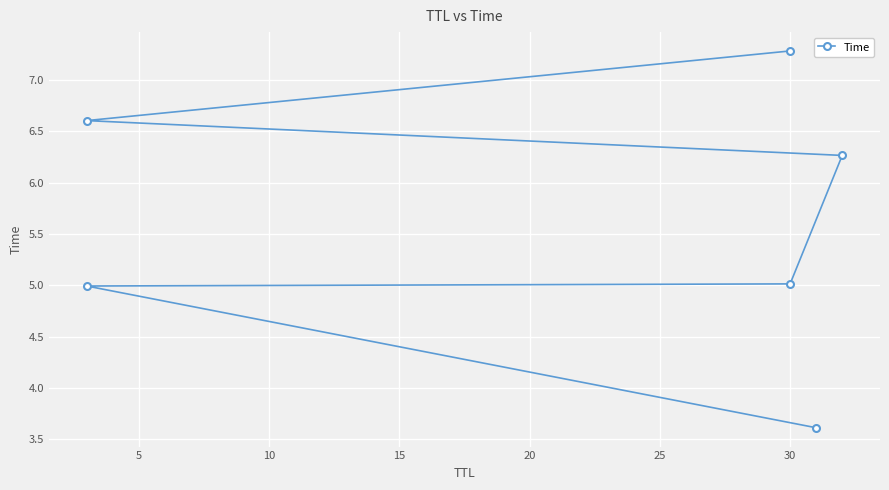

True or false: the data shows 2.3 at 15.

False